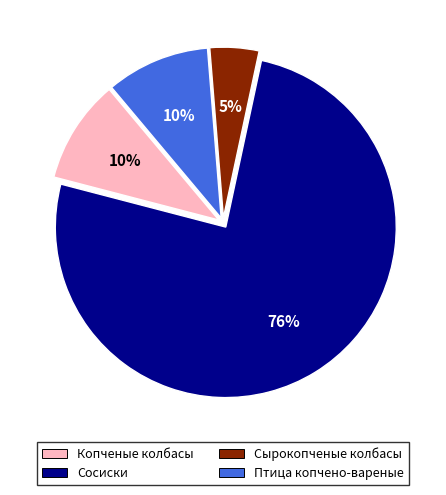

What is the ratio of the value at Птица копчено-вареные to the value at Копченые колбасы?

1.0